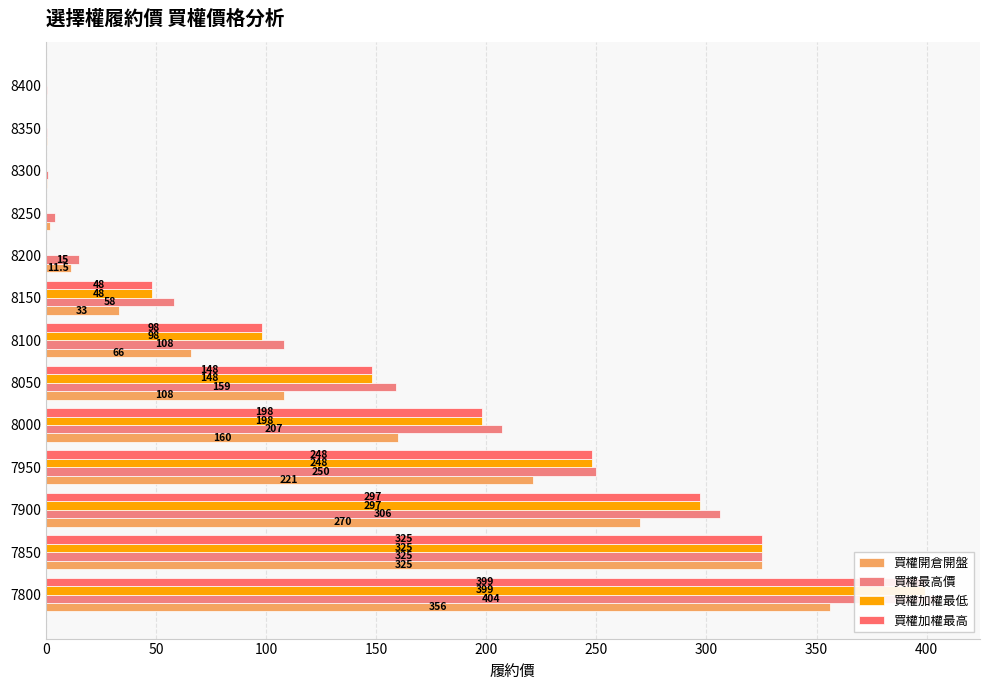

What is the maximum value shown in the chart?

404.0